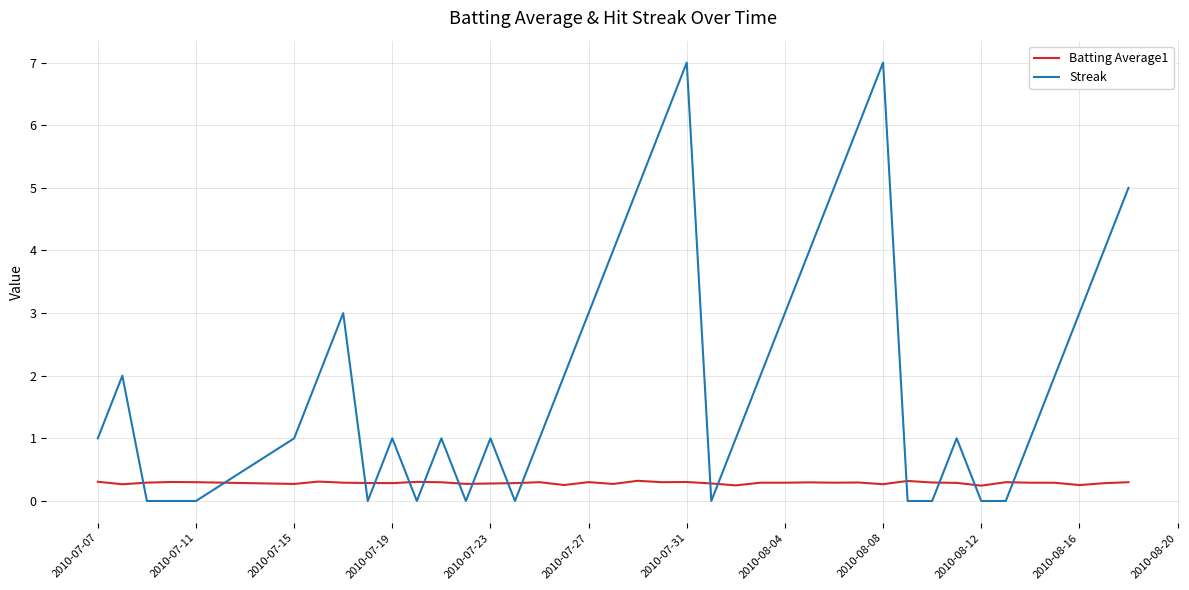

Does the chart display data point markers on the line(s)?

No